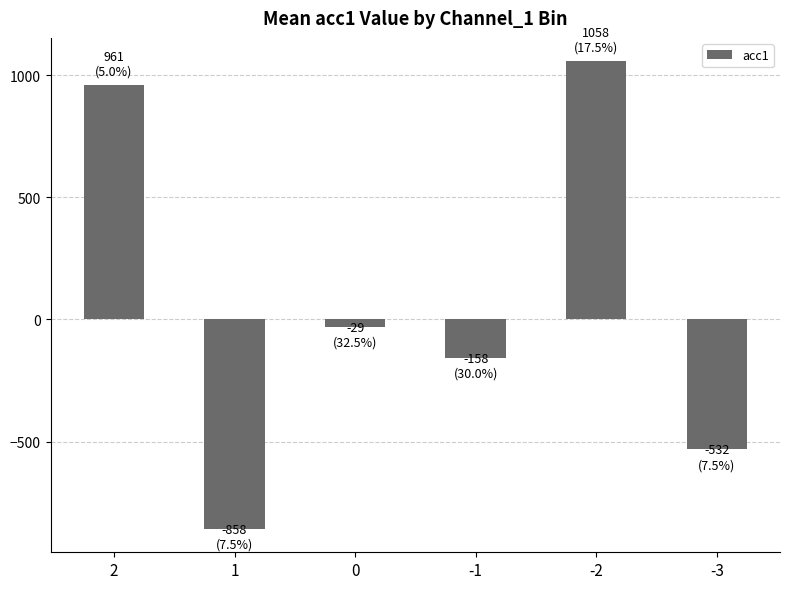

What is the change in value from 1 to -2?

+1915.9